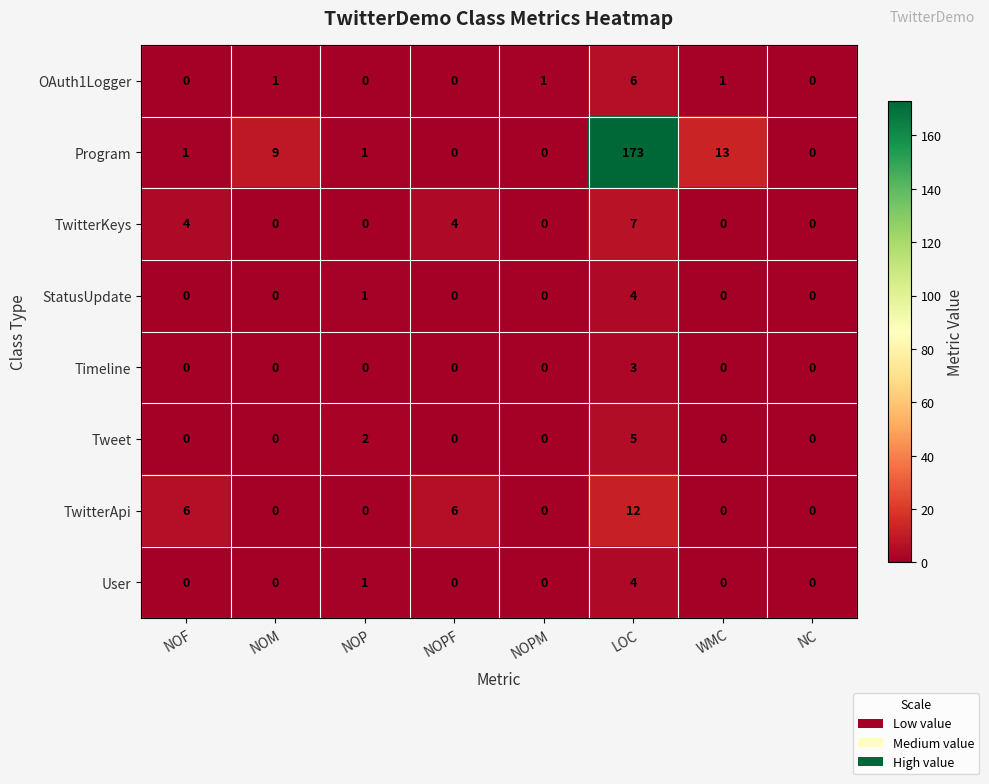

What is the difference between the second highest and second lowest values in the Program series?

13